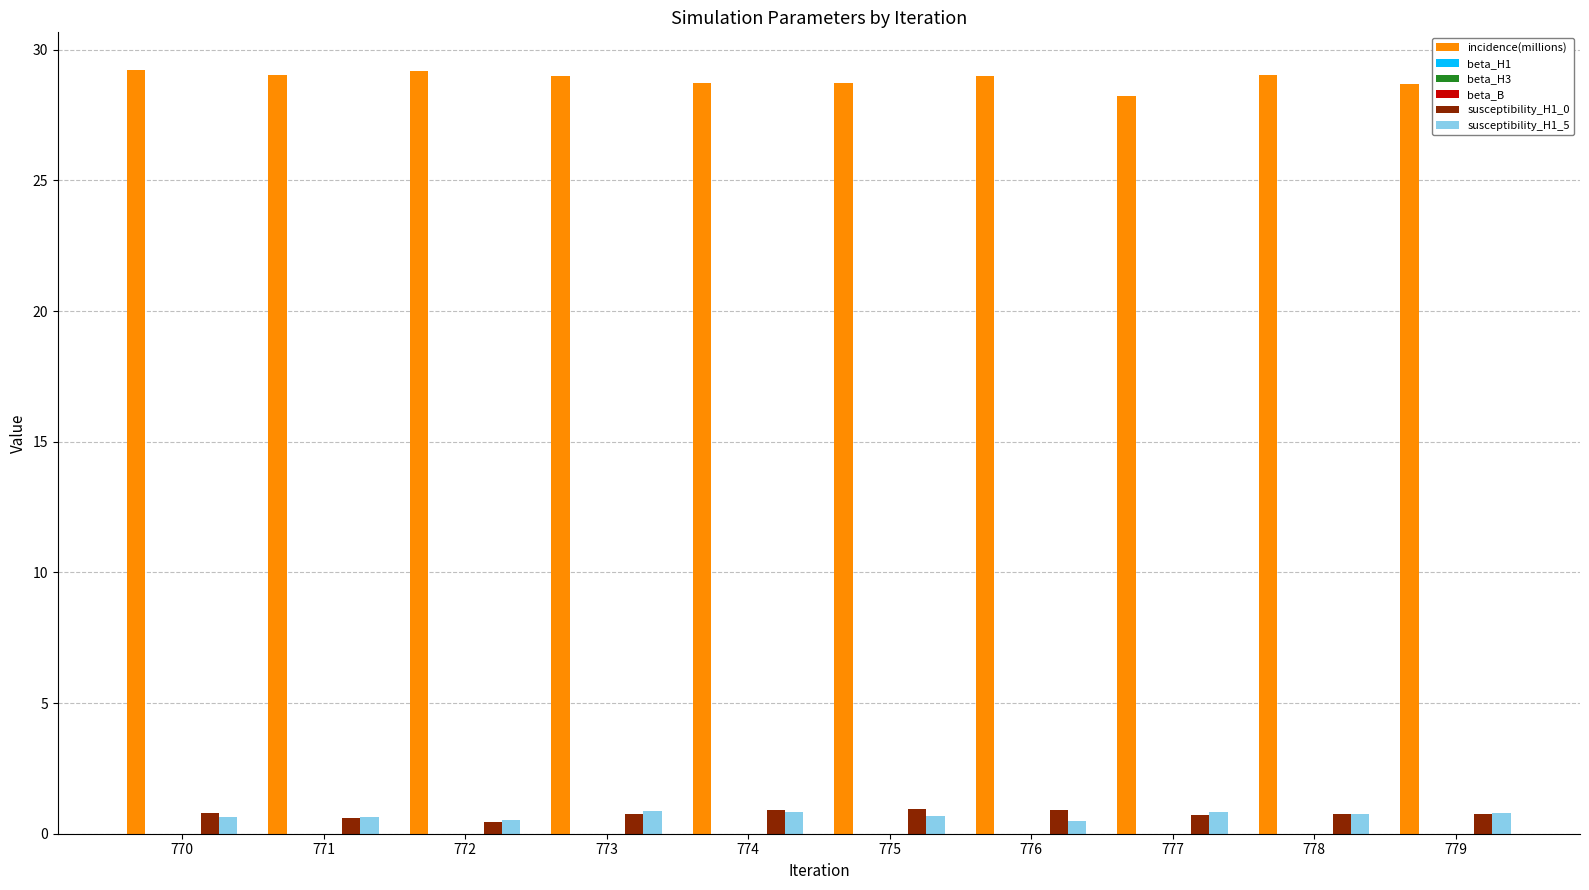

True or false: susceptibility_H1_5 has a value of 0.5 at 776.

True